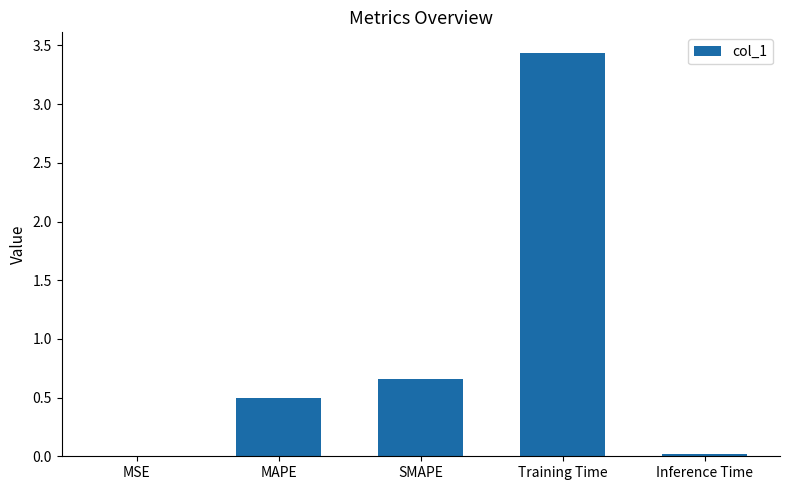

True or false: the data shows 5.1 at Training Time.

False